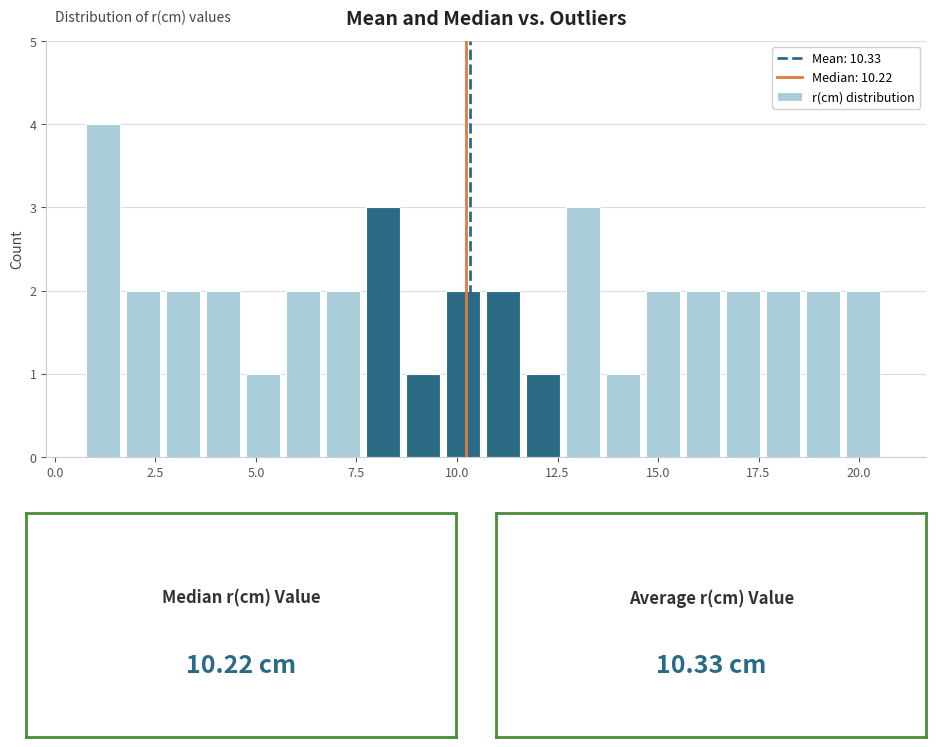

Around what value on the x-axis is the tallest bar? Give the approximate position of its centre, as read against the axis.

1.0